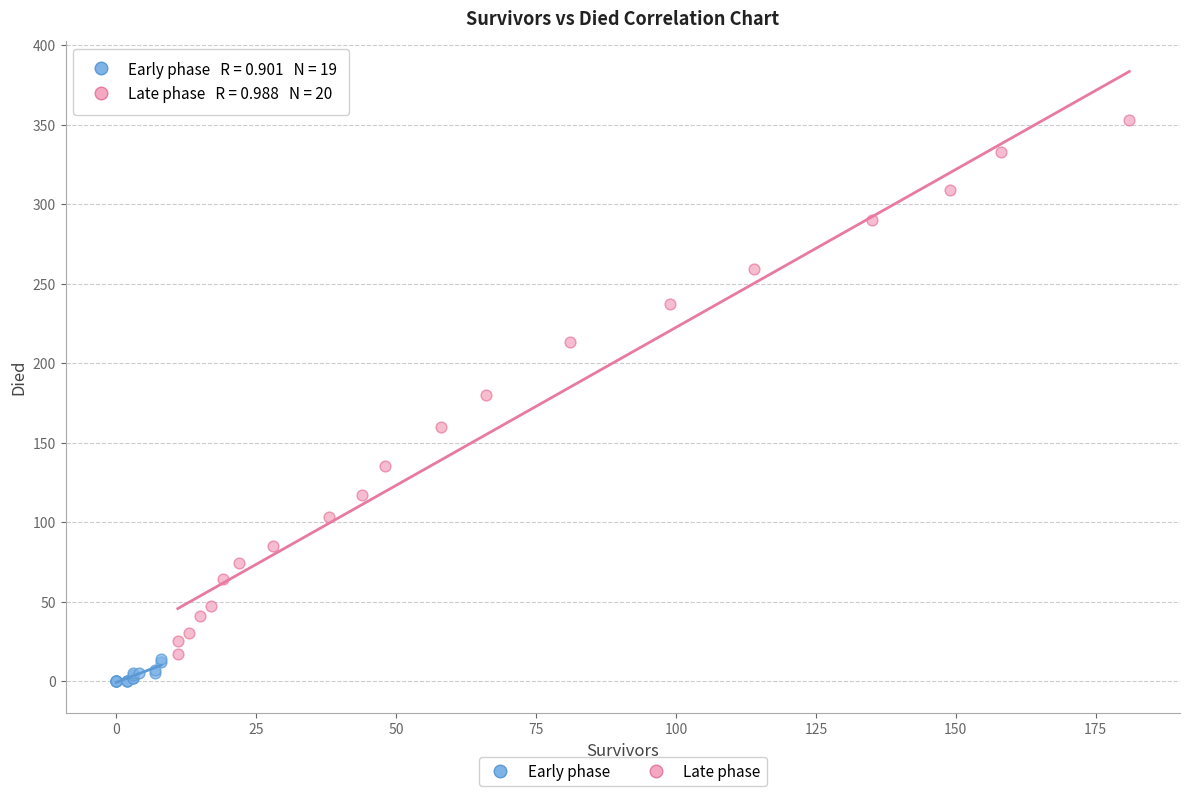

Which series reaches the maximum Y coordinate?

Late phase